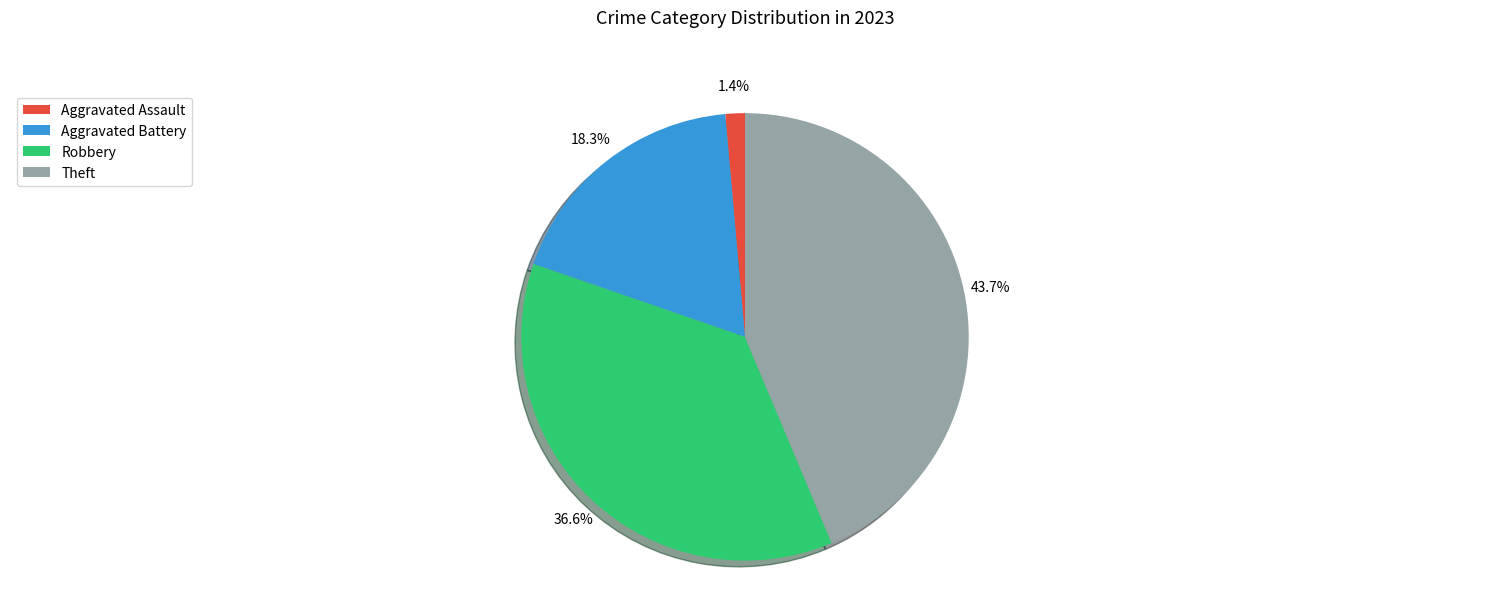

Does any single category account for the majority?

No